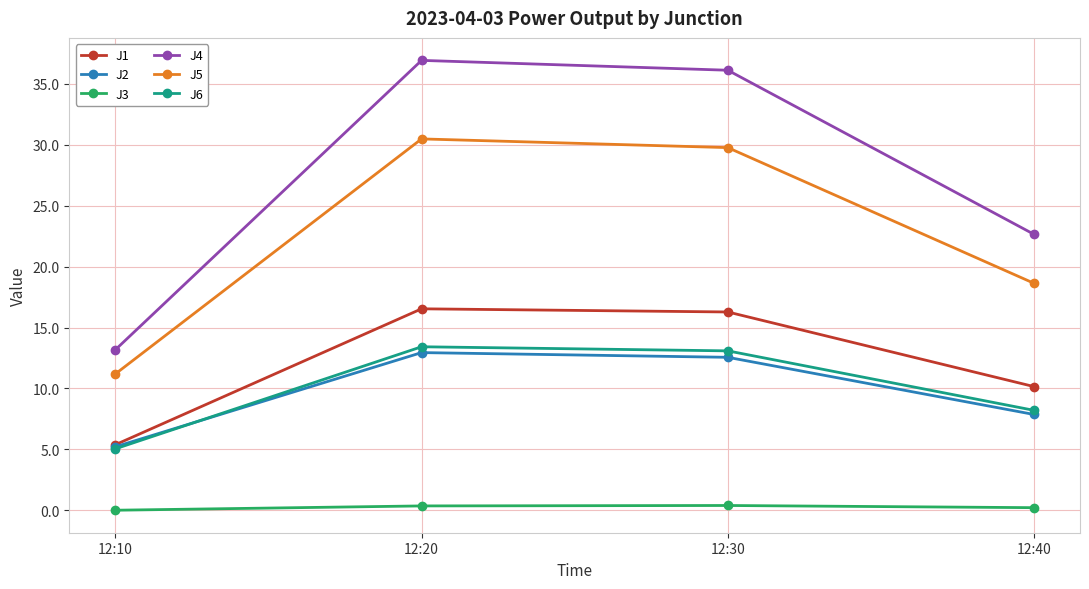

What are all the series names shown in the legend?

J1, J2, J3, J4, J5, J6